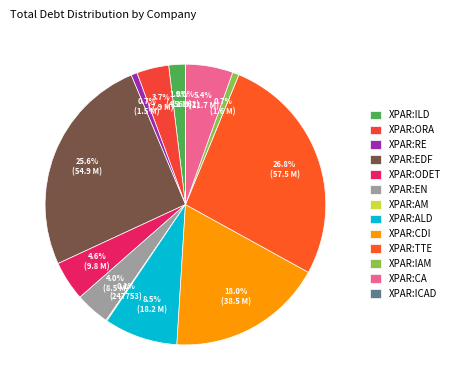

Between XPAR:ICAD and XPAR:EDF, which is larger?

XPAR:EDF